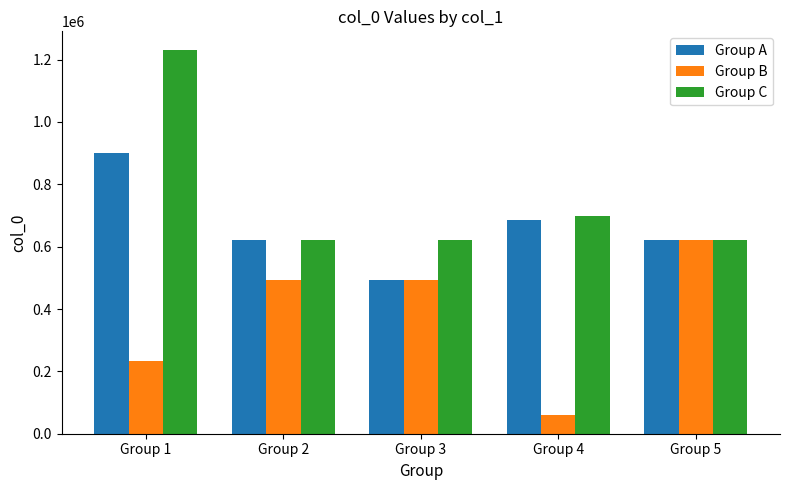

How many data points in Group A are less than 621750?

2